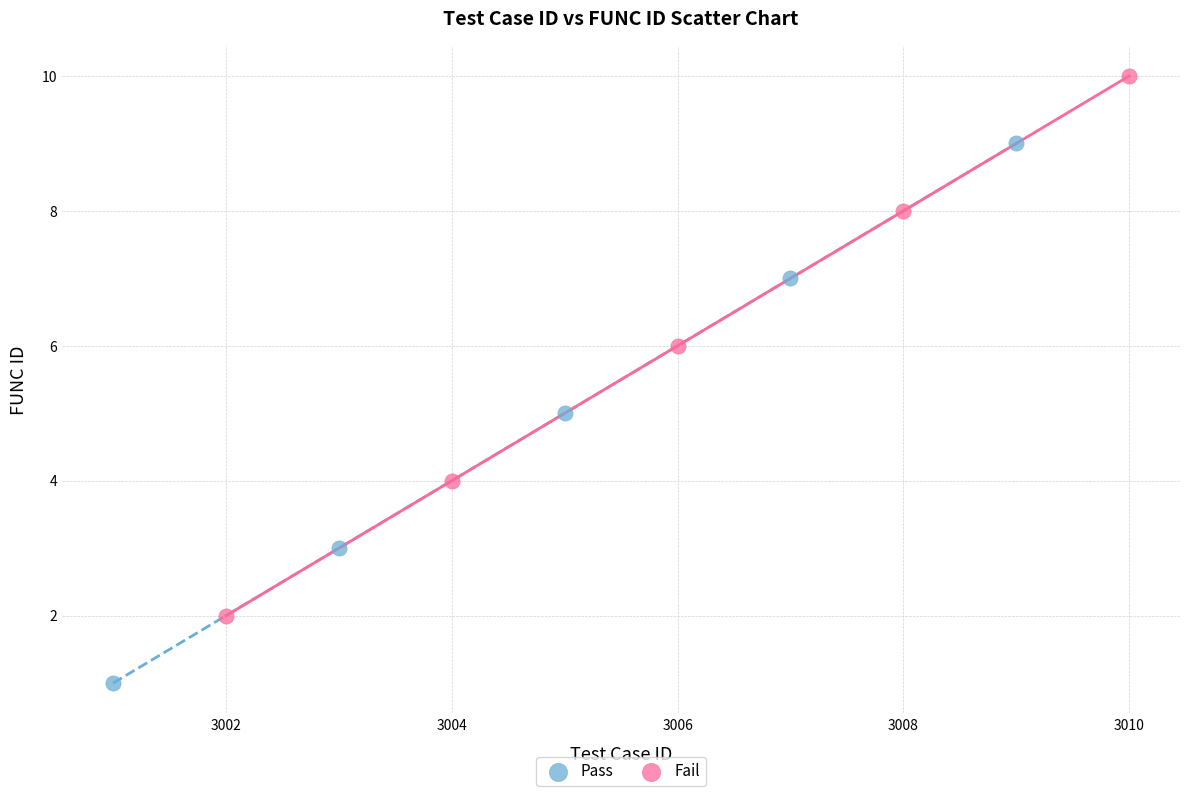

Which series contains the lowest Y value?

Pass